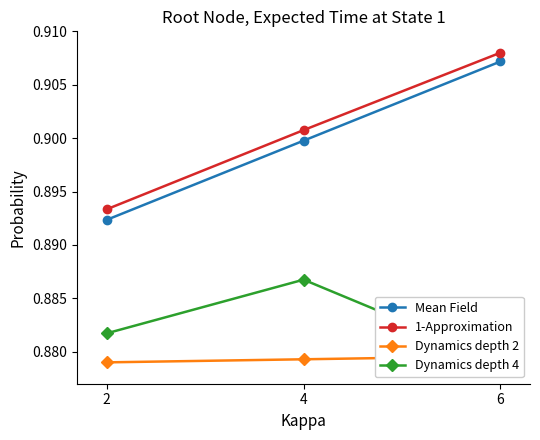

Does the chart have visible grid lines?

No